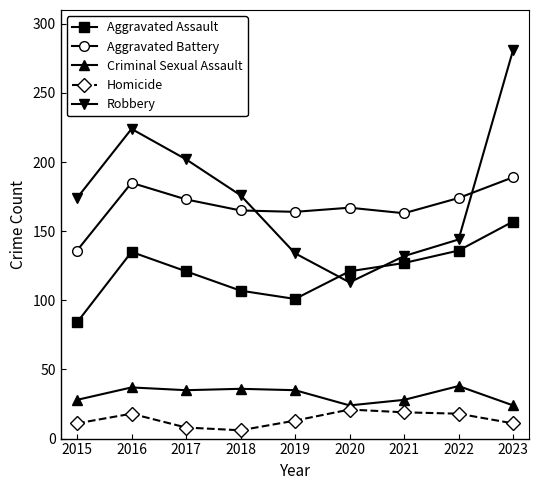

True or false: Homicide and Criminal Sexual Assault intersect in this chart.

False